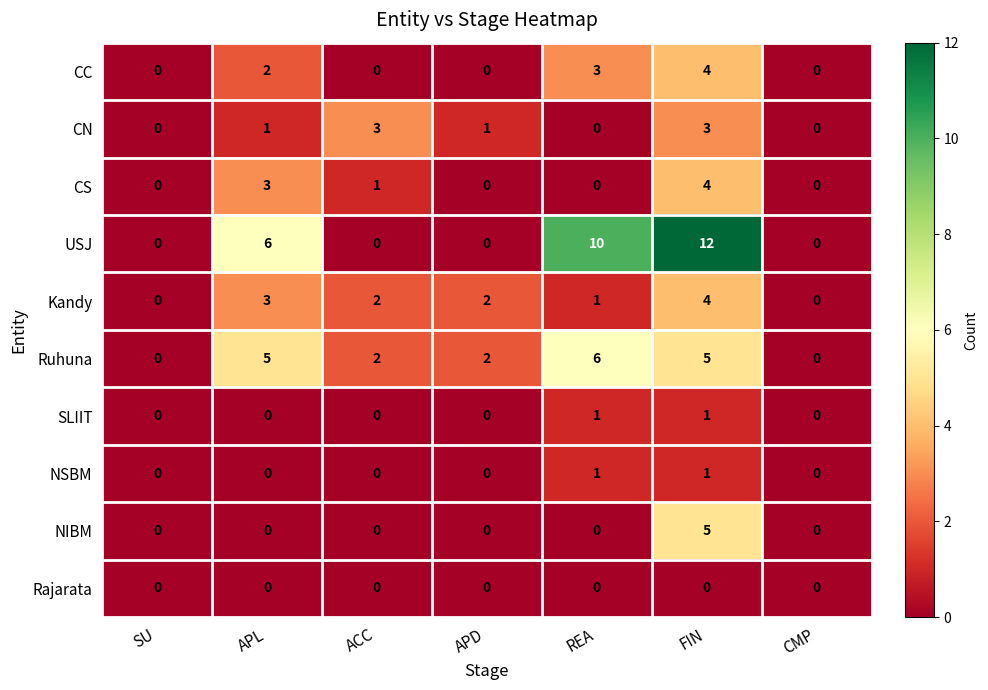

What is the spread (max minus min) of values at APD?

2